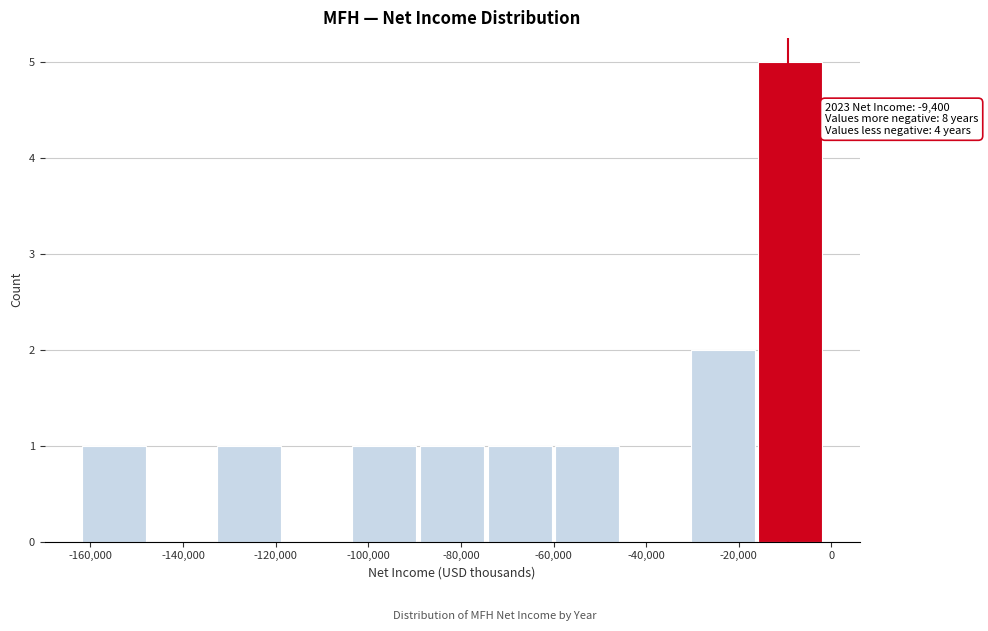

Over which range of the x-axis is the bar tallest?

-16000 to -2000